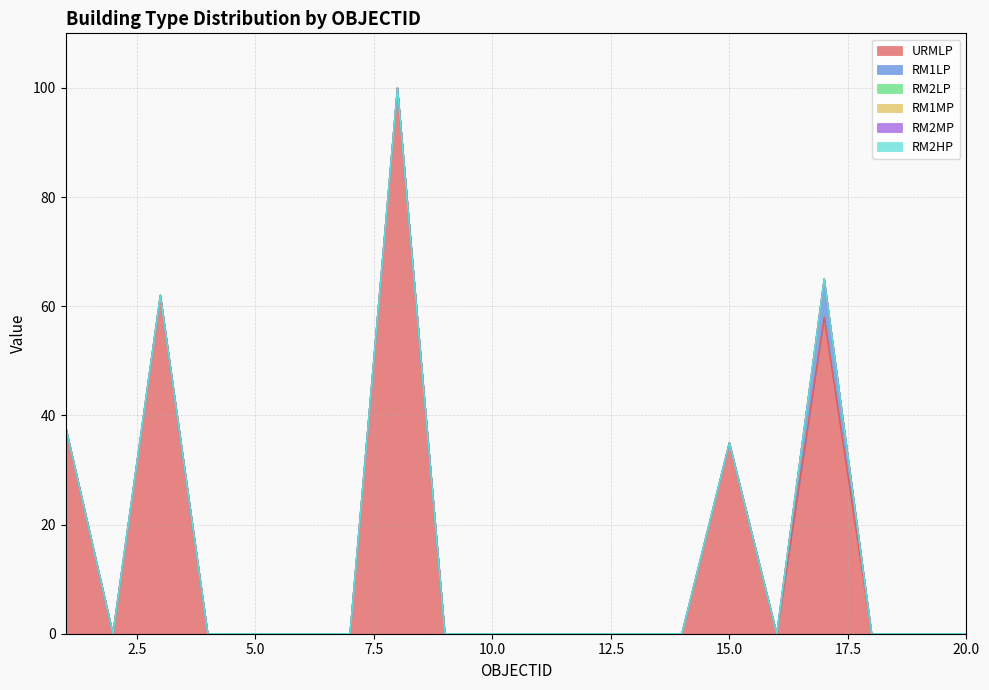

At how many categories does at least one series exceed 57?

3